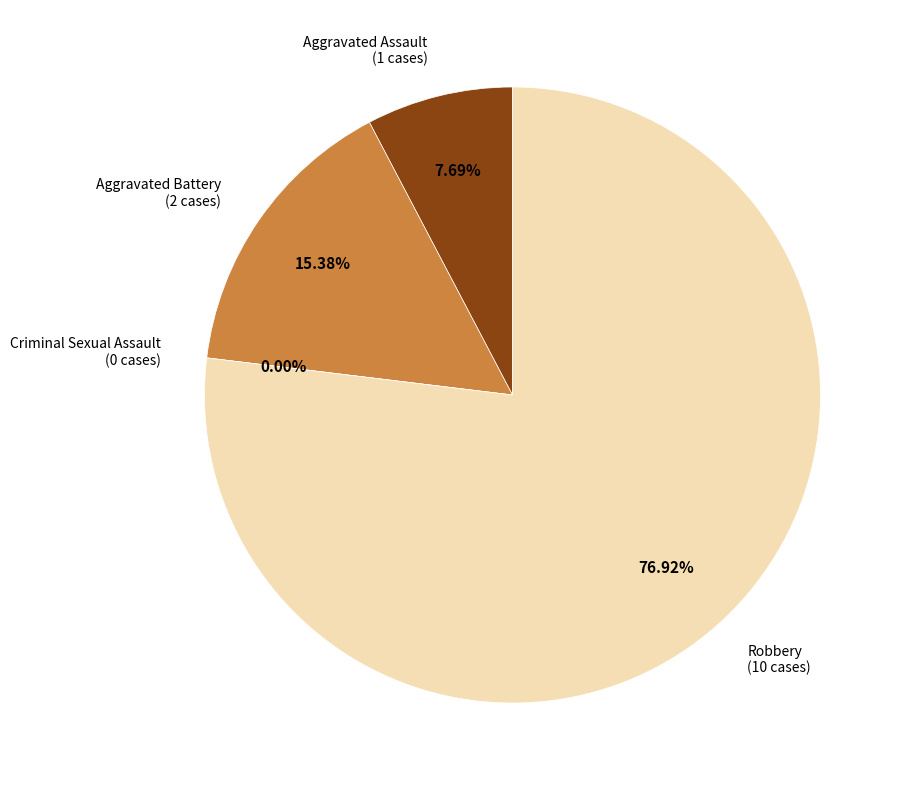

Which category accounts for the majority?

Robbery